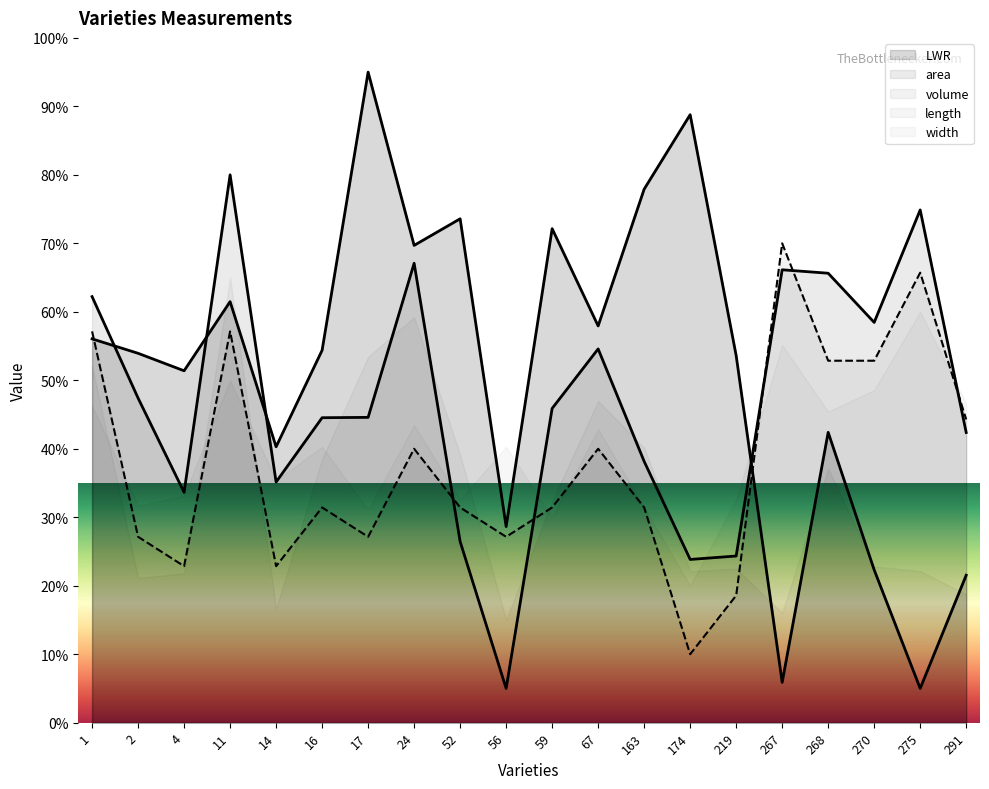

Reading right to left, what are all the values shown in this chart?

LWR: 21.5	5.0	22.3	42.4	5.9	53.6	88.8	77.9	57.9	72.1	28.6	73.6	69.7	95.0	54.4	40.3	61.5	51.4	53.9	56.0
area: 42.4	74.9	58.4	65.6	66.1	24.3	23.8	38.2	54.6	45.9	5.0	26.5	67.1	44.6	44.5	35.1	80.0	33.6	47.4	62.2
volume: 44.3	65.7	52.9	52.9	70.0	18.6	10.0	31.4	40.0	31.4	27.1	31.4	40.0	27.1	31.4	22.9	57.1	22.9	27.1	57.1